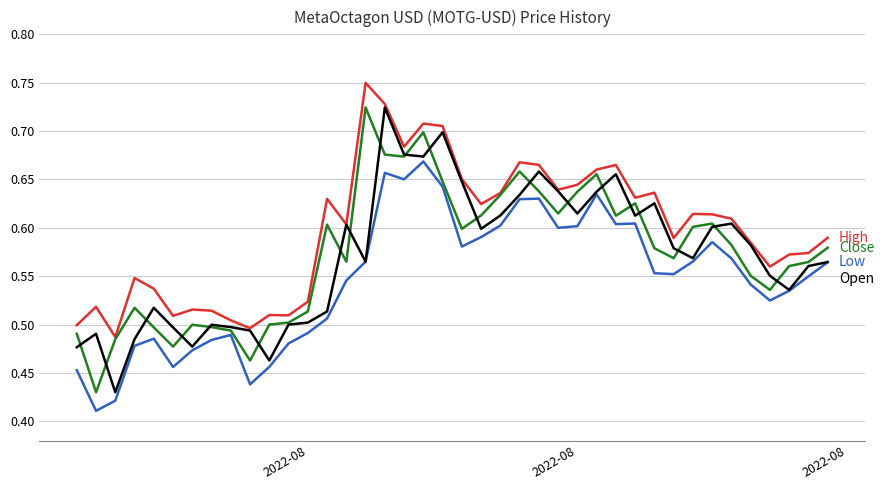

Does the chart have visible grid lines?

Yes